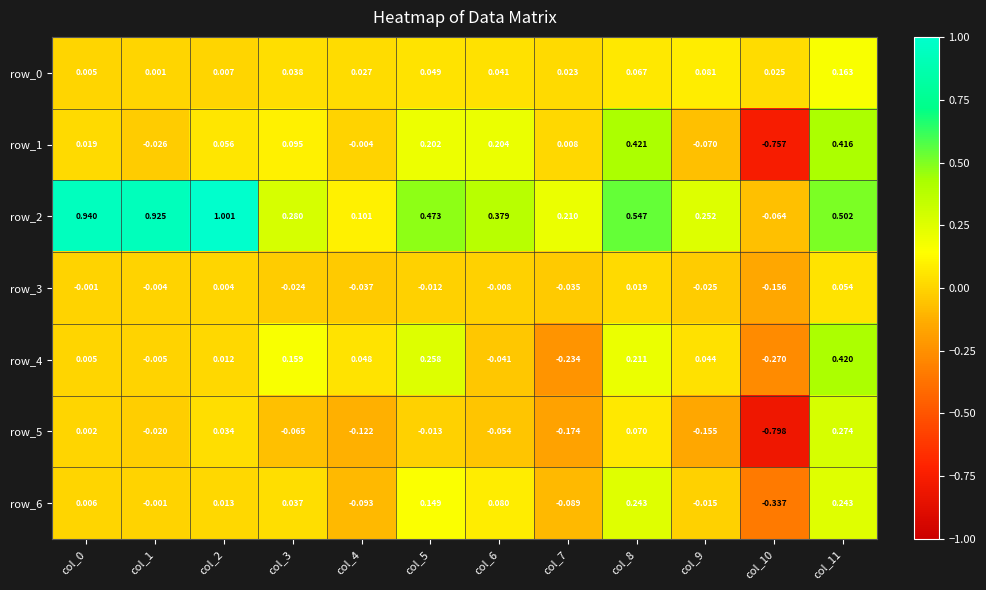

Is the value of row_3 at col_8 greater than the value of row_1 at col_10?

Yes